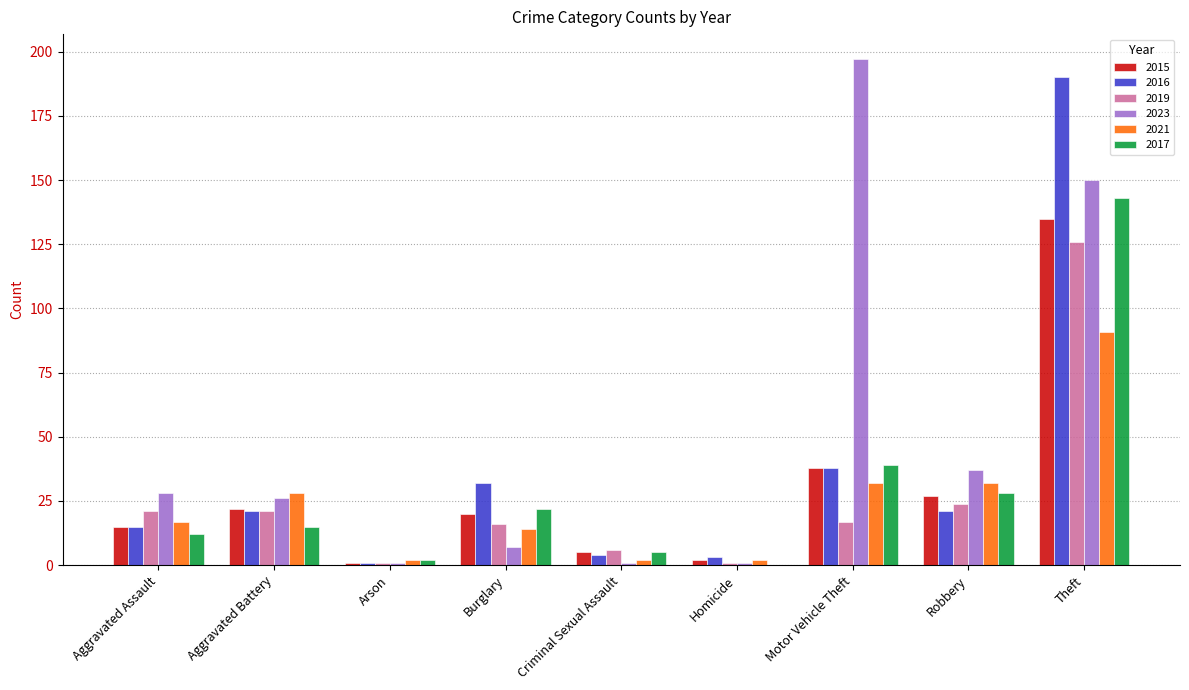

At which category is the sum across all series the highest?

Theft